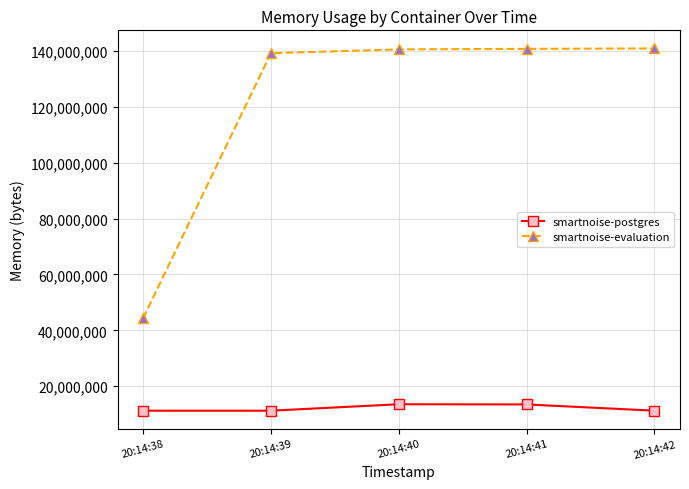

Which series has the widest spread of values?

smartnoise-evaluation